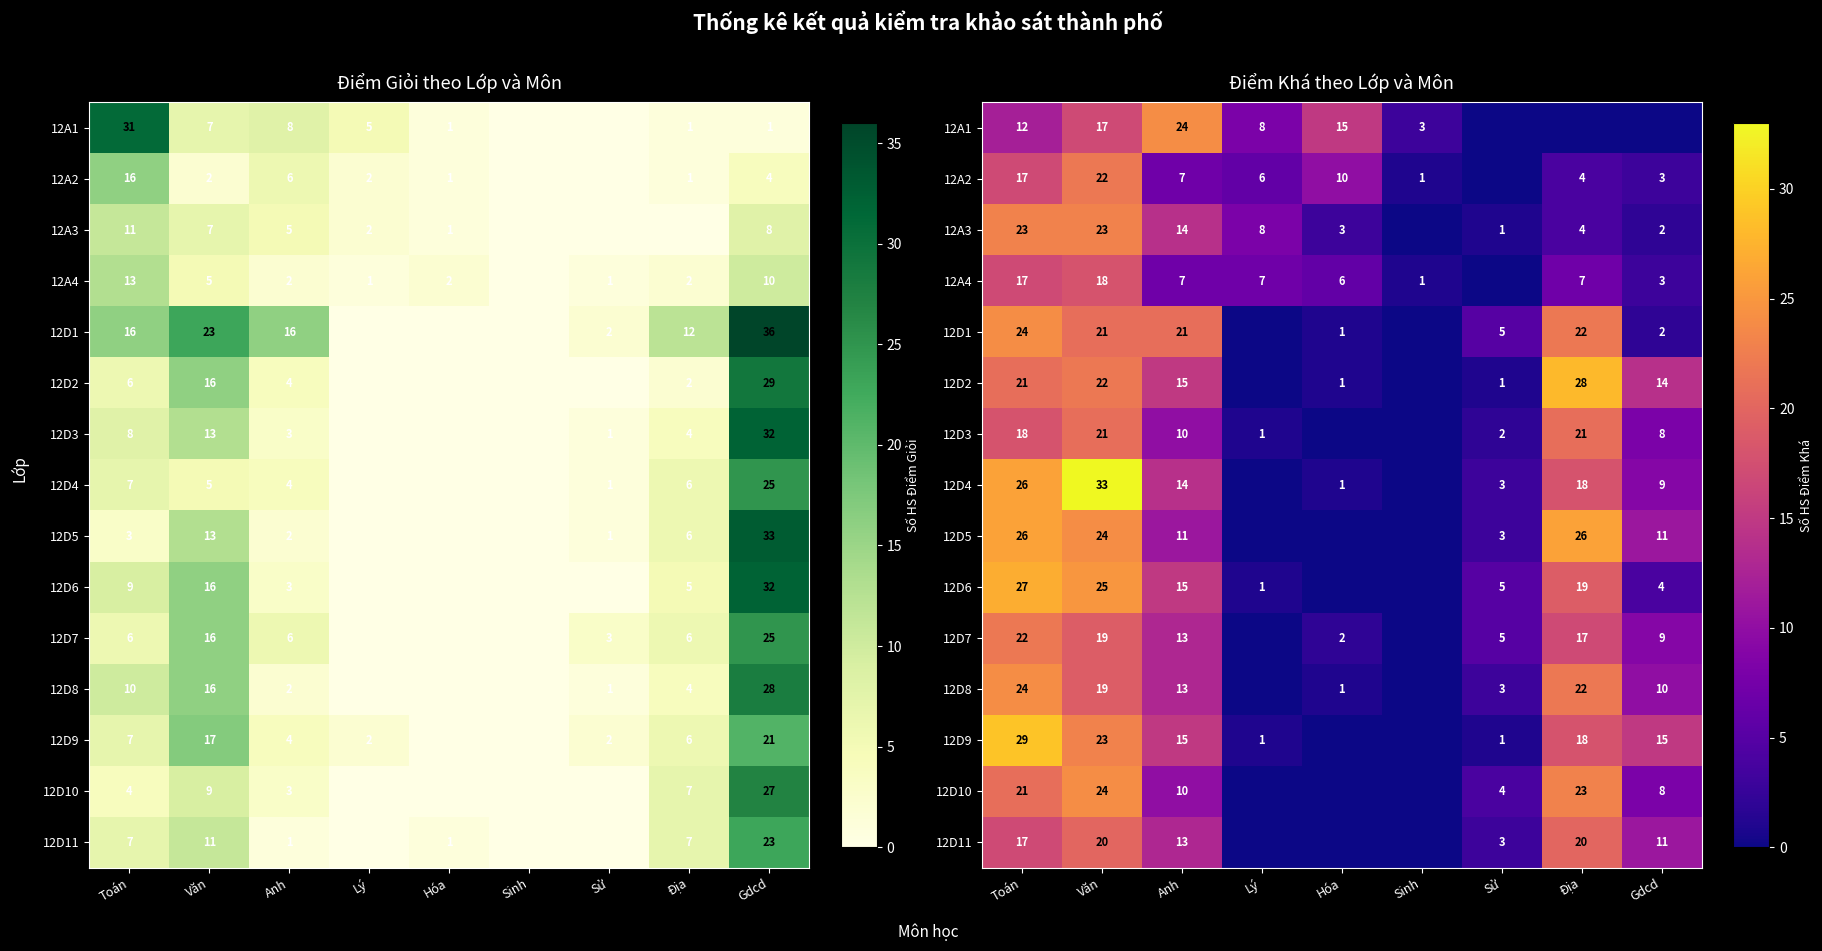

What is the total value across all series at Địa?

249